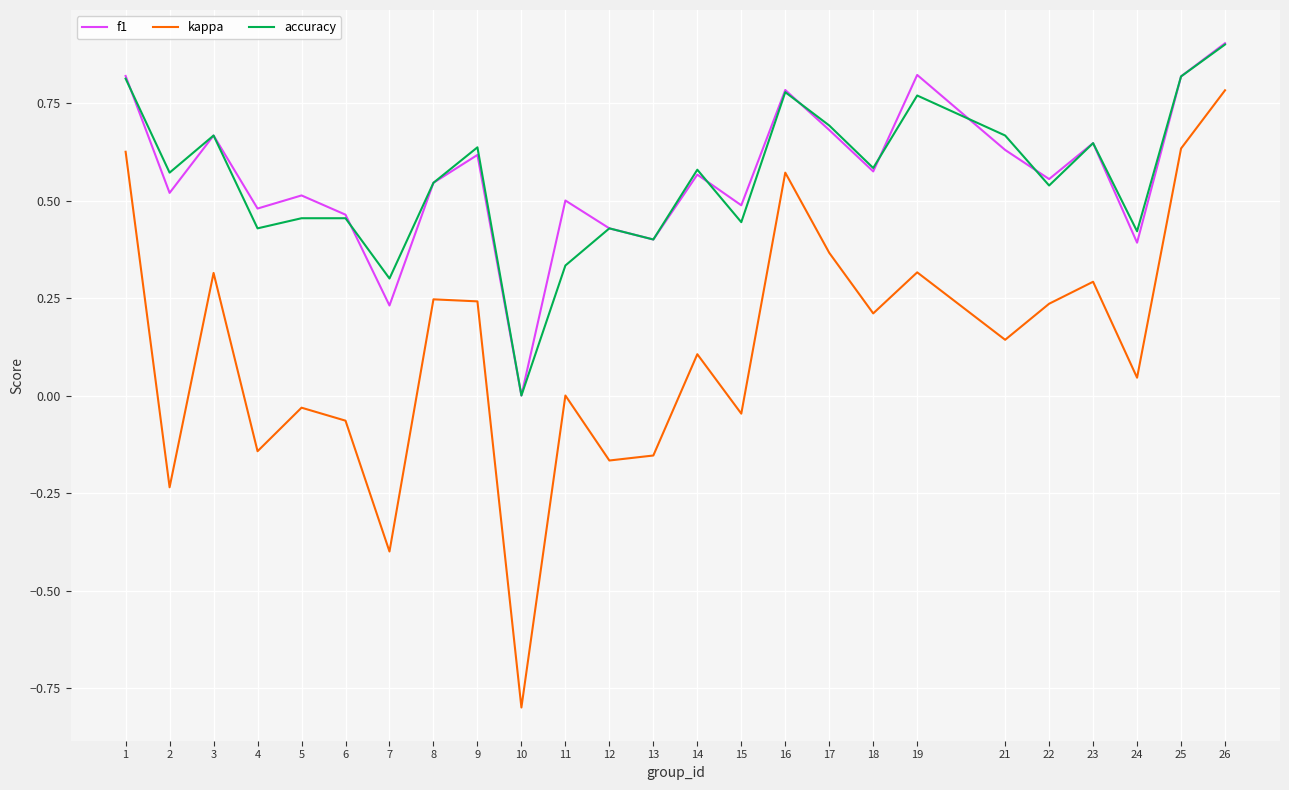

Which series has the widest spread of values?

kappa